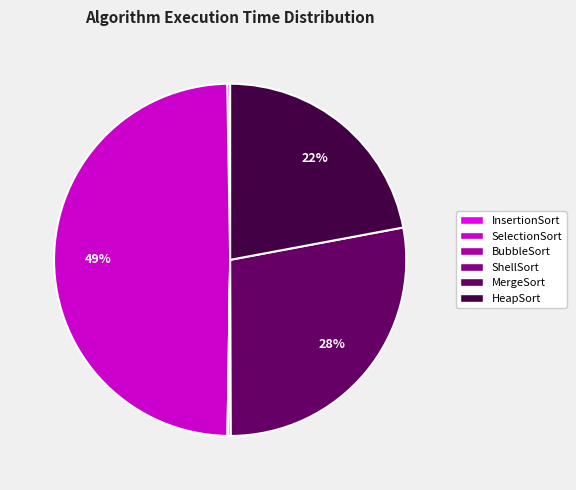

To the nearest percent, what is the average slice percentage?

17%